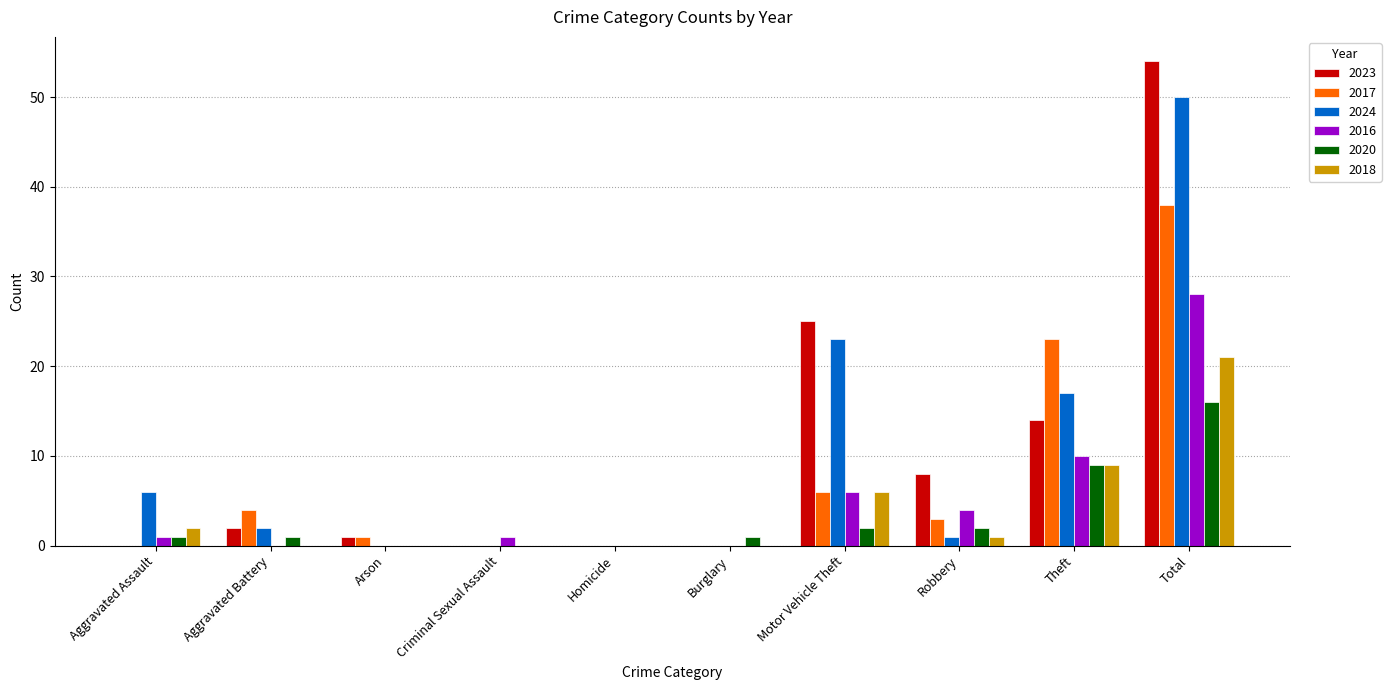

Are the bars horizontal?

No